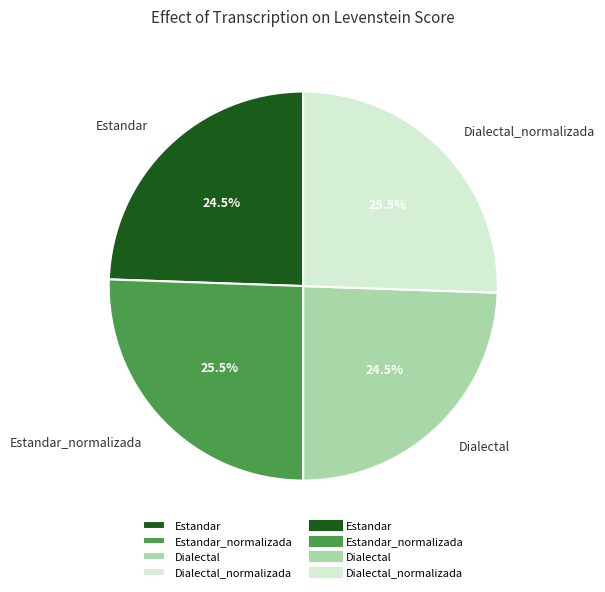

What is the total percentage of Estandar_normalizada and Dialectal?

50.0%